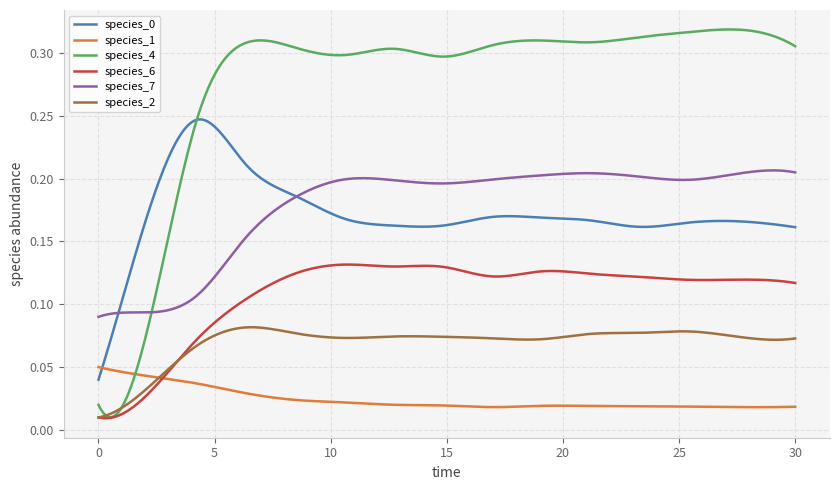

Which series has the largest total across all categories?

species_4